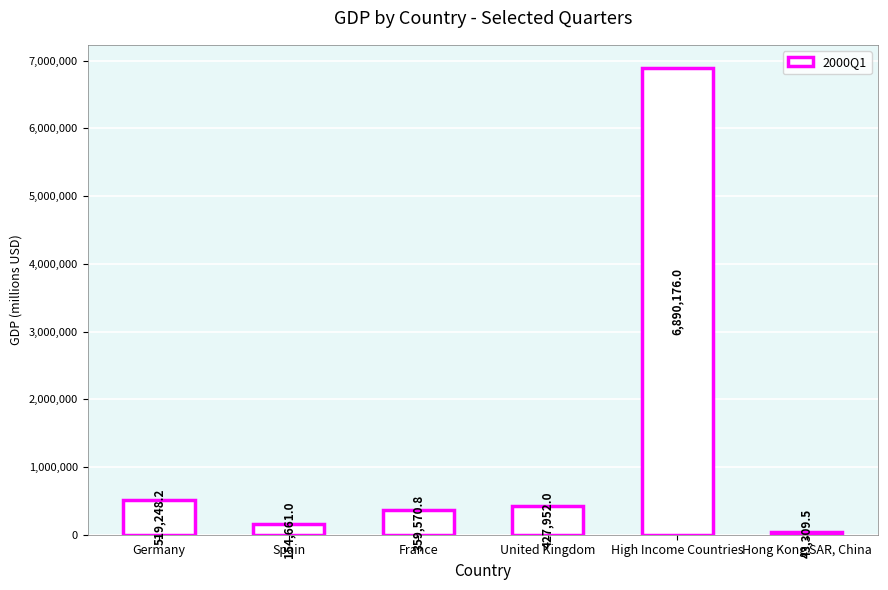

At which label does the data first exceed 427952?

Germany